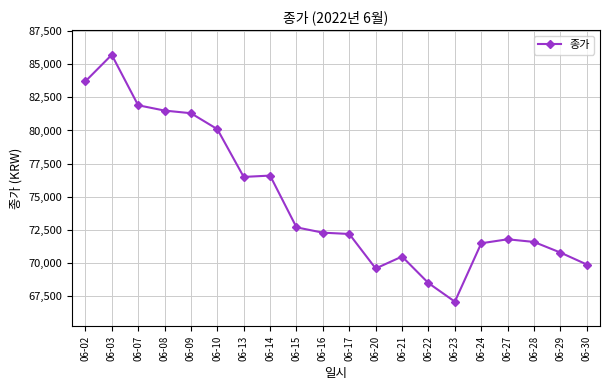

Is it true that the value at 06-13 is 76500?

True